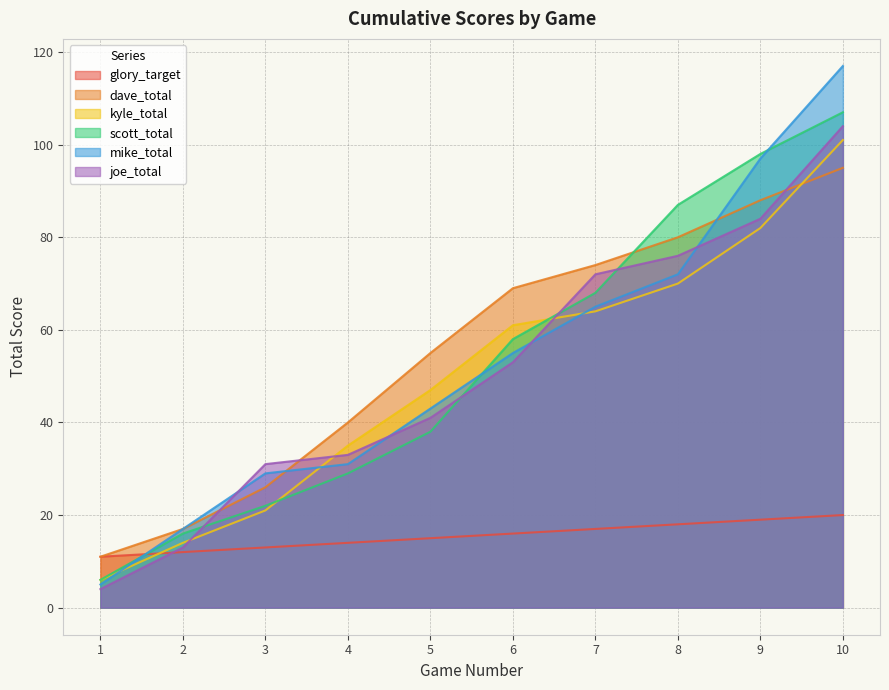

What is the sum of all scott_total values?

529